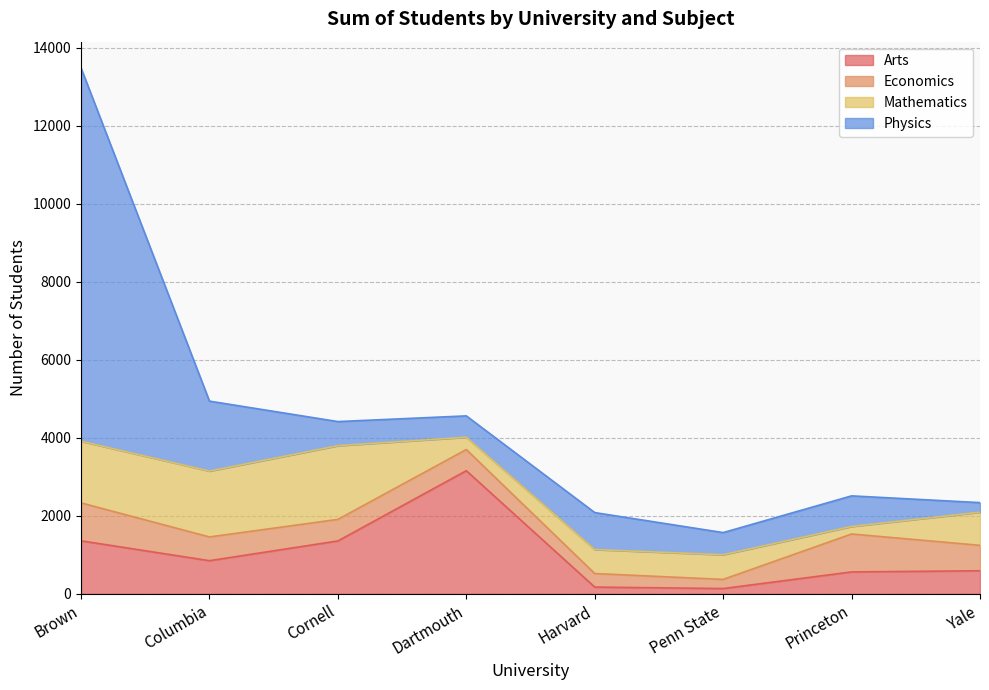

Which category has the highest value in the Arts series?

Dartmouth